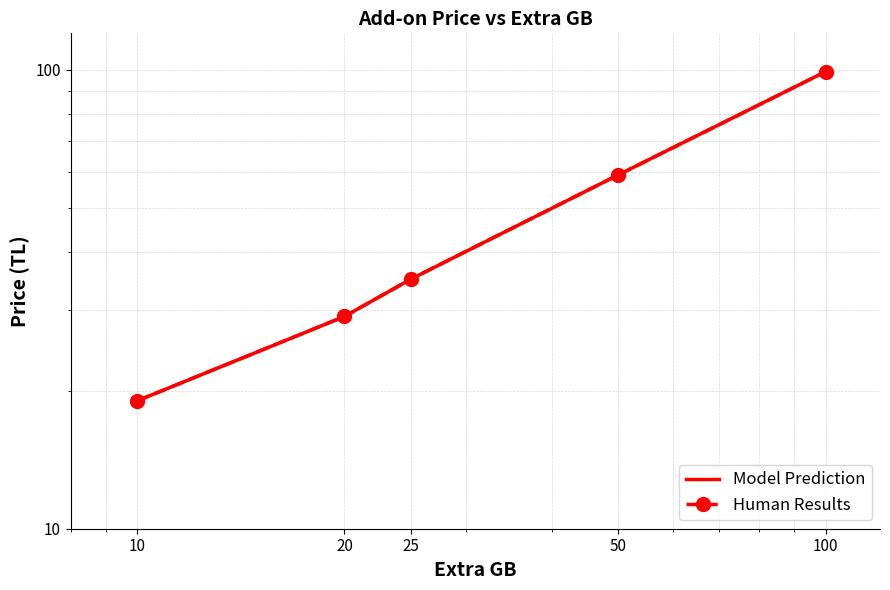

True or false: price (markers) has a value of 35 at 25.

True